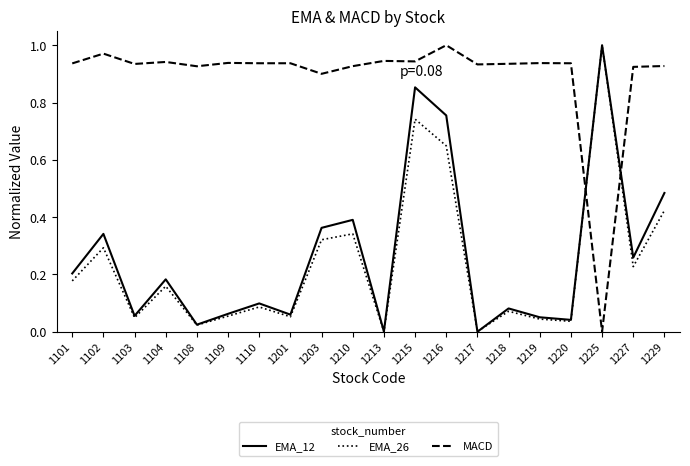

Which category has the highest value in the MACD series?

1216